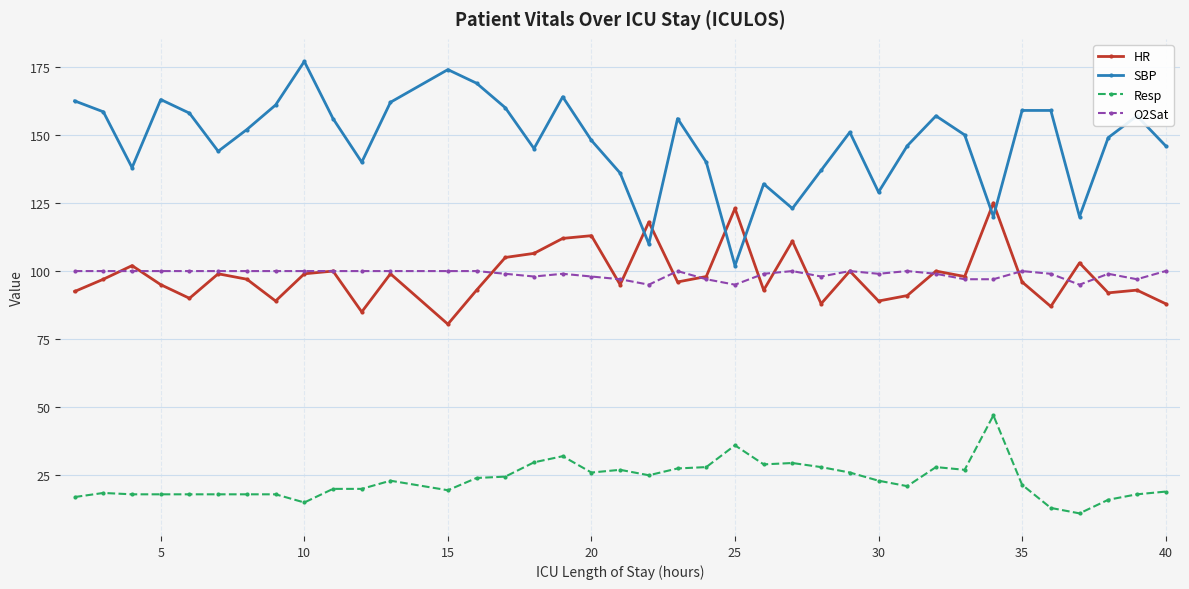

Which series has the largest total across all categories?

SBP